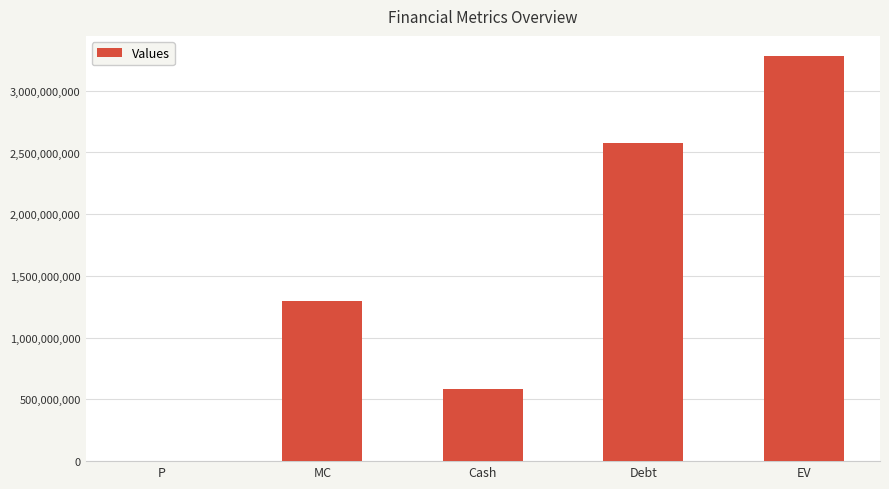

Read the value at Cash.

587861000.0